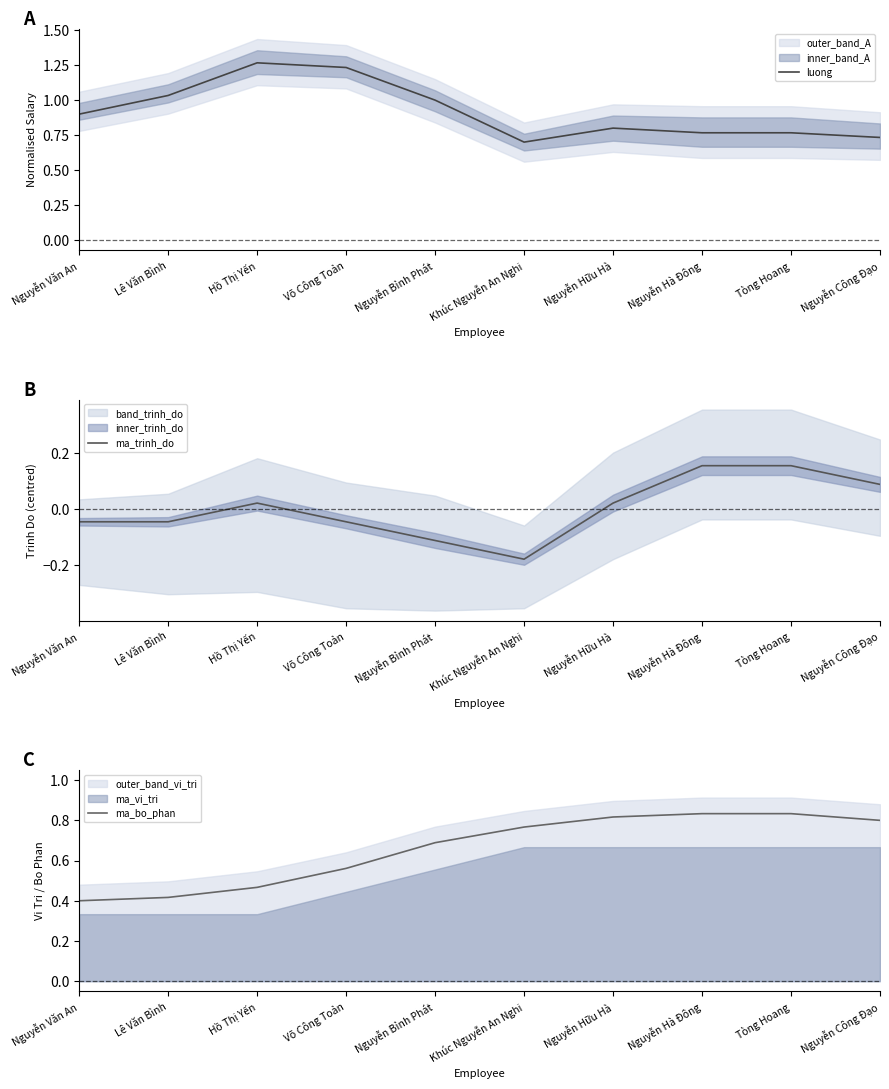

Reading left to right, transcribe all the data shown in this chart.

luong: Nguyễn Văn An=0.9	Lê Văn Bình=1.0	Hồ Thị Yến=1.3	Võ Công Toản=1.2	Nguyễn Bỉnh Phát=1.0	Khúc Nguyễn An Nghi=0.7	Nguyễn Hữu Hà=0.8	Nguyễn Hà Đông=0.8	Tòng Hoang=0.8	Nguyễn Công Đạo=0.7
ma_trinh_do: Nguyễn Văn An=-0.0	Lê Văn Bình=-0.0	Hồ Thị Yến=0.0	Võ Công Toản=-0.0	Nguyễn Bỉnh Phát=-0.1	Khúc Nguyễn An Nghi=-0.2	Nguyễn Hữu Hà=0.0	Nguyễn Hà Đông=0.2	Tòng Hoang=0.2	Nguyễn Công Đạo=0.1
ma_bo_phan: Nguyễn Văn An=0.4	Lê Văn Bình=0.4	Hồ Thị Yến=0.5	Võ Công Toản=0.6	Nguyễn Bỉnh Phát=0.7	Khúc Nguyễn An Nghi=0.8	Nguyễn Hữu Hà=0.8	Nguyễn Hà Đông=0.8	Tòng Hoang=0.8	Nguyễn Công Đạo=0.8